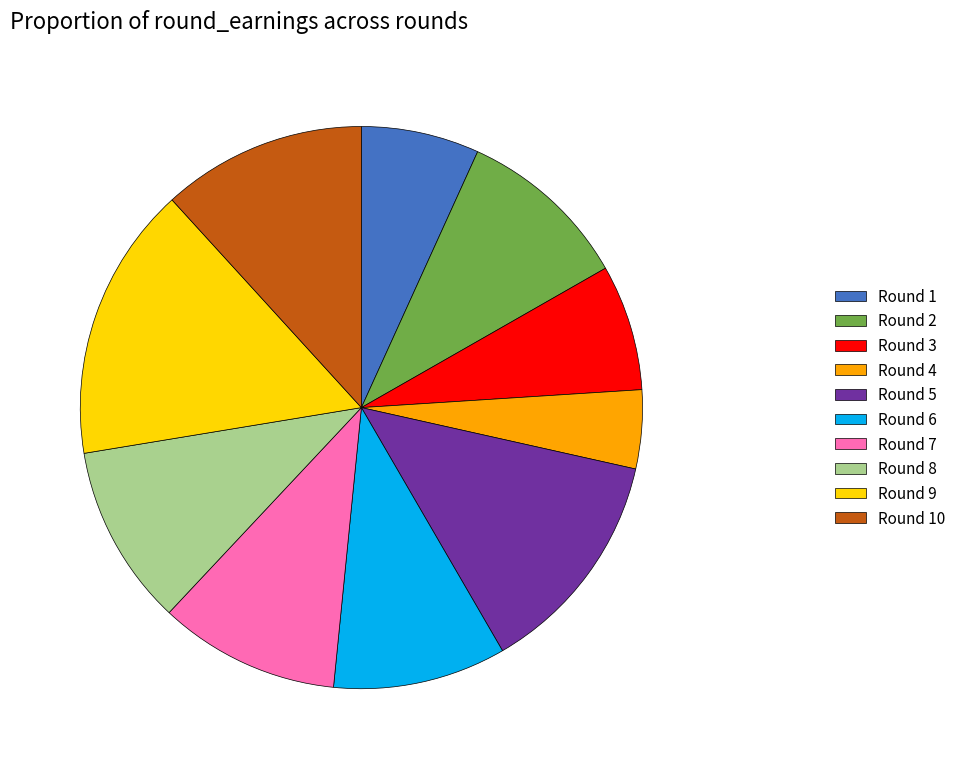

Which slice is the smallest?

Round 4